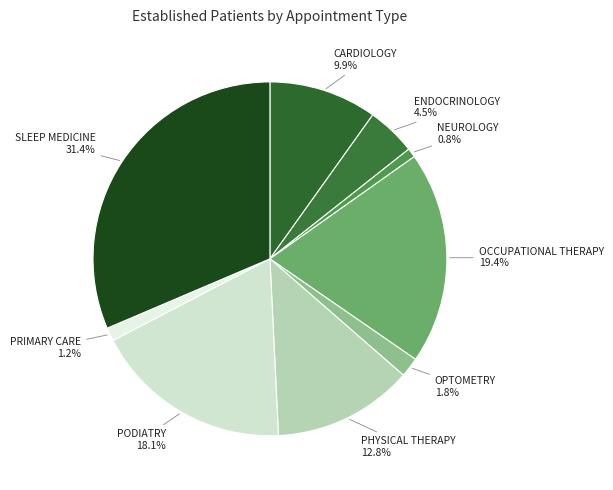

To the nearest percent, what is the combined percentage of PRIMARY CARE and OCCUPATIONAL THERAPY?

21%